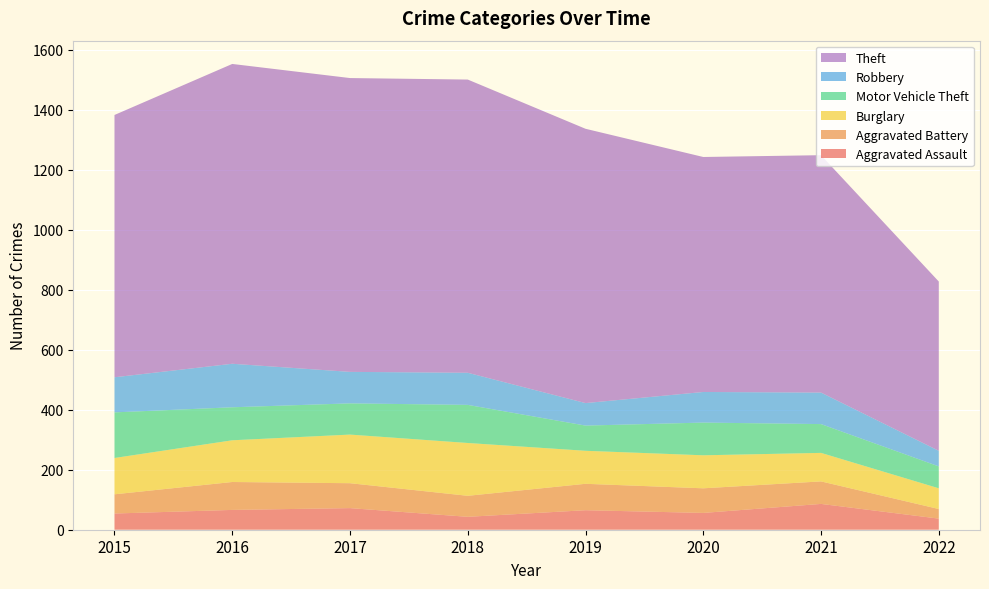

Reading left to right, list all the values displayed in this chart.

Aggravated Assault: 54	66	72	43	65	56	86	37
Aggravated Battery: 64	93	83	70	88	82	75	32
Burglary: 121	139	162	176	110	110	95	69
Motor Vehicle Theft: 152	110	104	127	84	109	96	73
Robbery: 117	145	105	107	75	102	105	52
Theft: 874	999	979	977	914	783	791	564